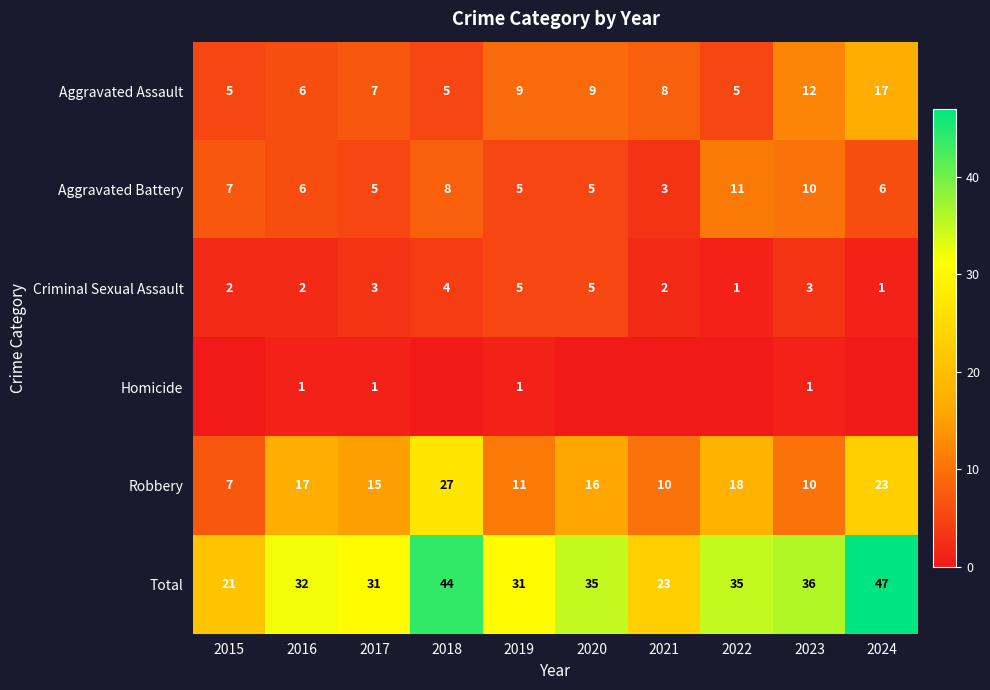

Which series has the largest range (max minus min)?

Total